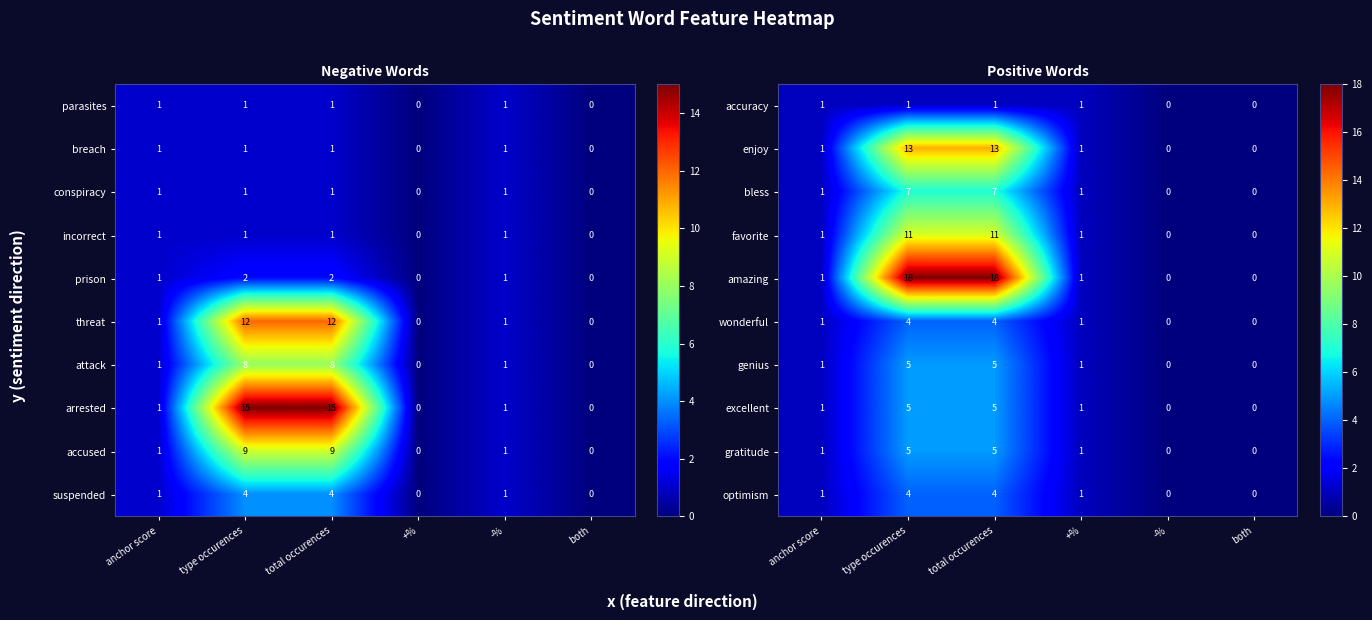

Reading right to left, transcribe all the data shown in this chart.

accuracy: both=0	-%=0	+%=1	total occurences=1	type occurences=1	anchor score=1
enjoy: both=0	-%=0	+%=1	total occurences=13	type occurences=13	anchor score=1
bless: both=0	-%=0	+%=1	total occurences=7	type occurences=7	anchor score=1
favorite: both=0	-%=0	+%=1	total occurences=11	type occurences=11	anchor score=1
amazing: both=0	-%=0	+%=1	total occurences=18	type occurences=18	anchor score=1
wonderful: both=0	-%=0	+%=1	total occurences=4	type occurences=4	anchor score=1
genius: both=0	-%=0	+%=1	total occurences=5	type occurences=5	anchor score=1
excellent: both=0	-%=0	+%=1	total occurences=5	type occurences=5	anchor score=1
gratitude: both=0	-%=0	+%=1	total occurences=5	type occurences=5	anchor score=1
optimism: both=0	-%=0	+%=1	total occurences=4	type occurences=4	anchor score=1